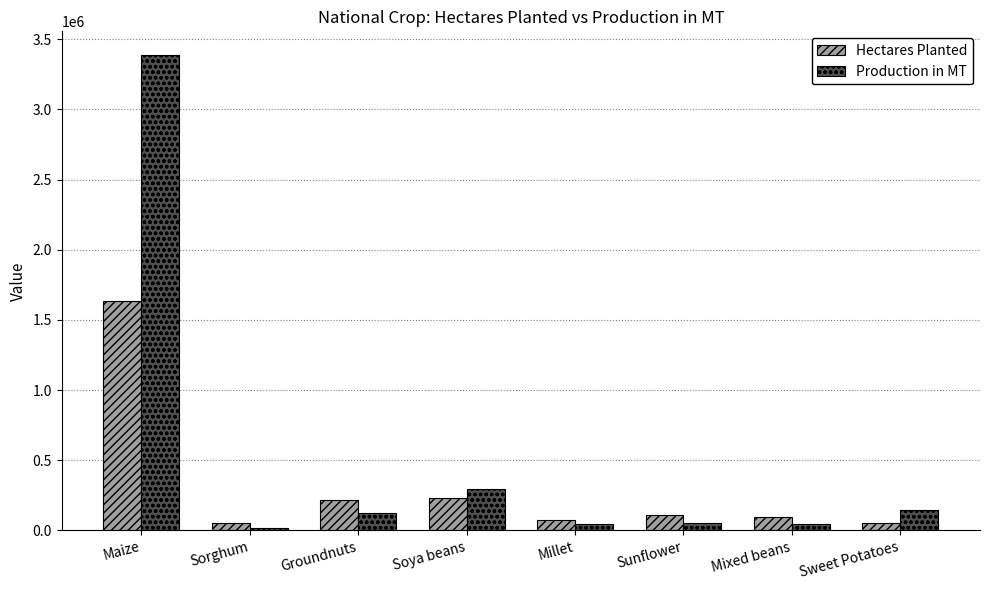

Between Maize and Soya beans, which series saw the biggest shift?

Production in MT